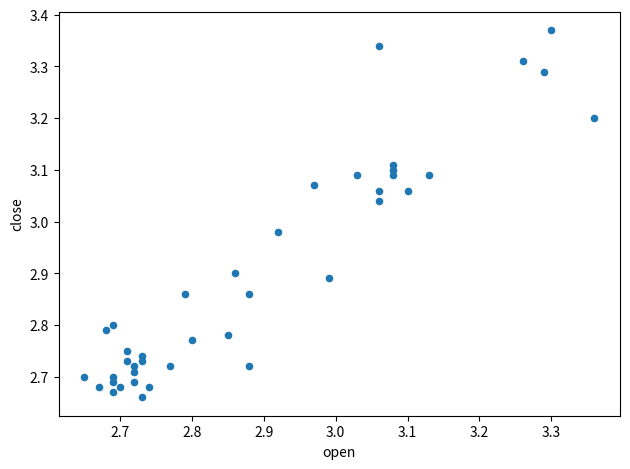

What is the range of X values (max minus min)?

0.7